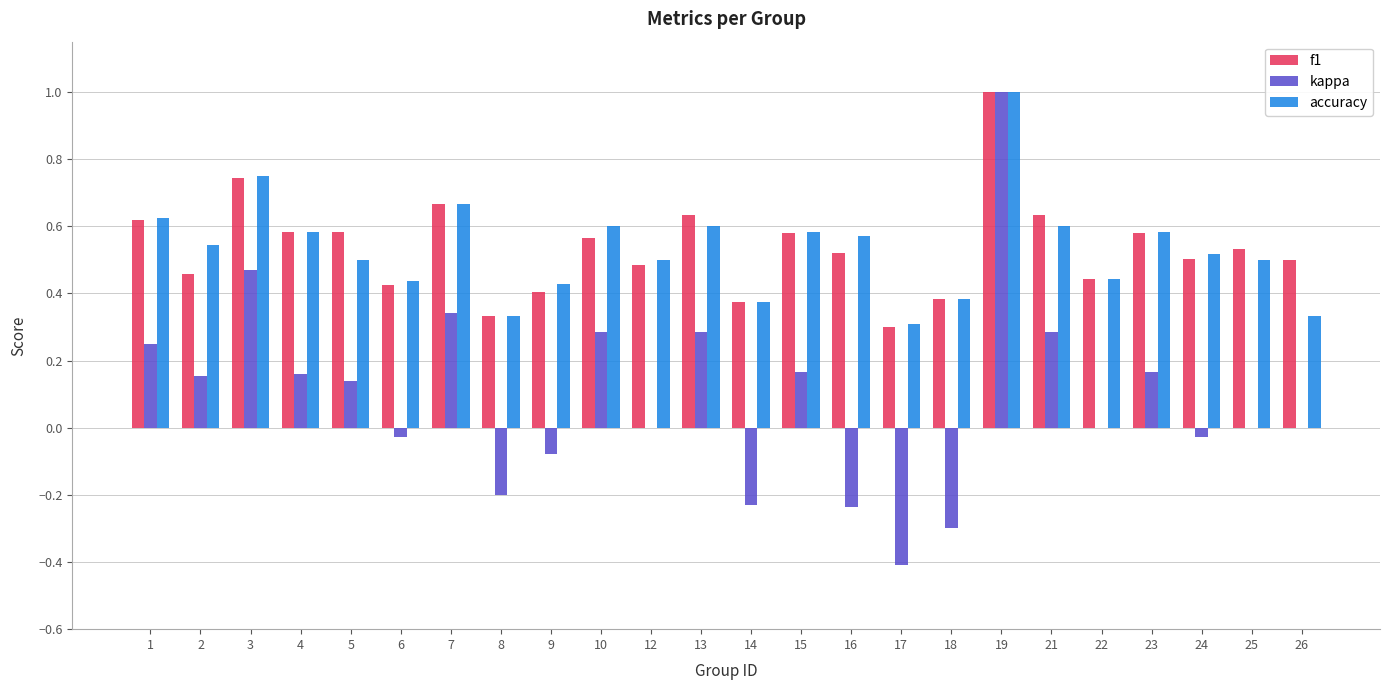

The value of accuracy at 25 is 0.5. True or false?

True